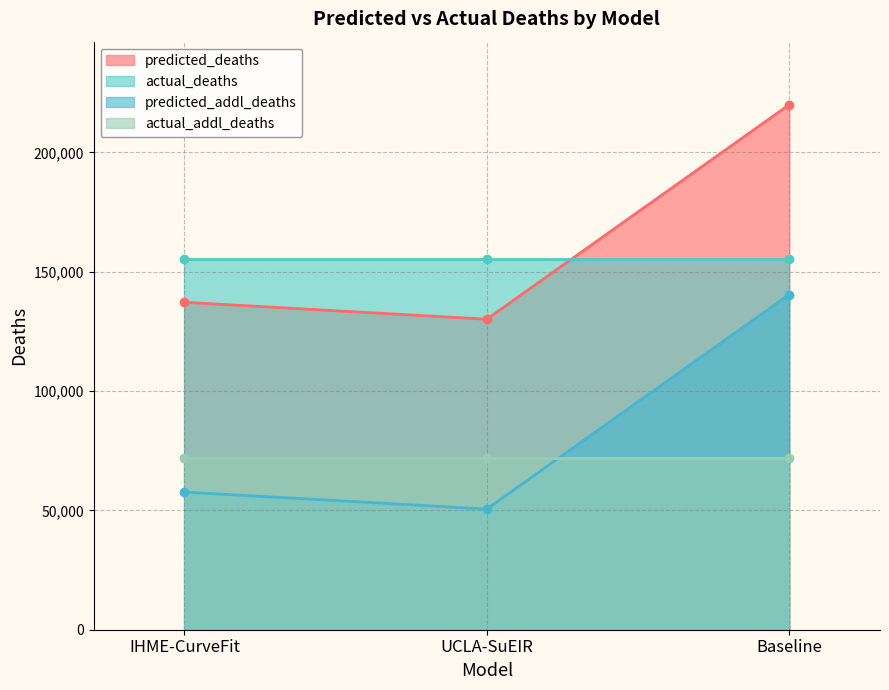

What is the smallest value displayed?

50556.3